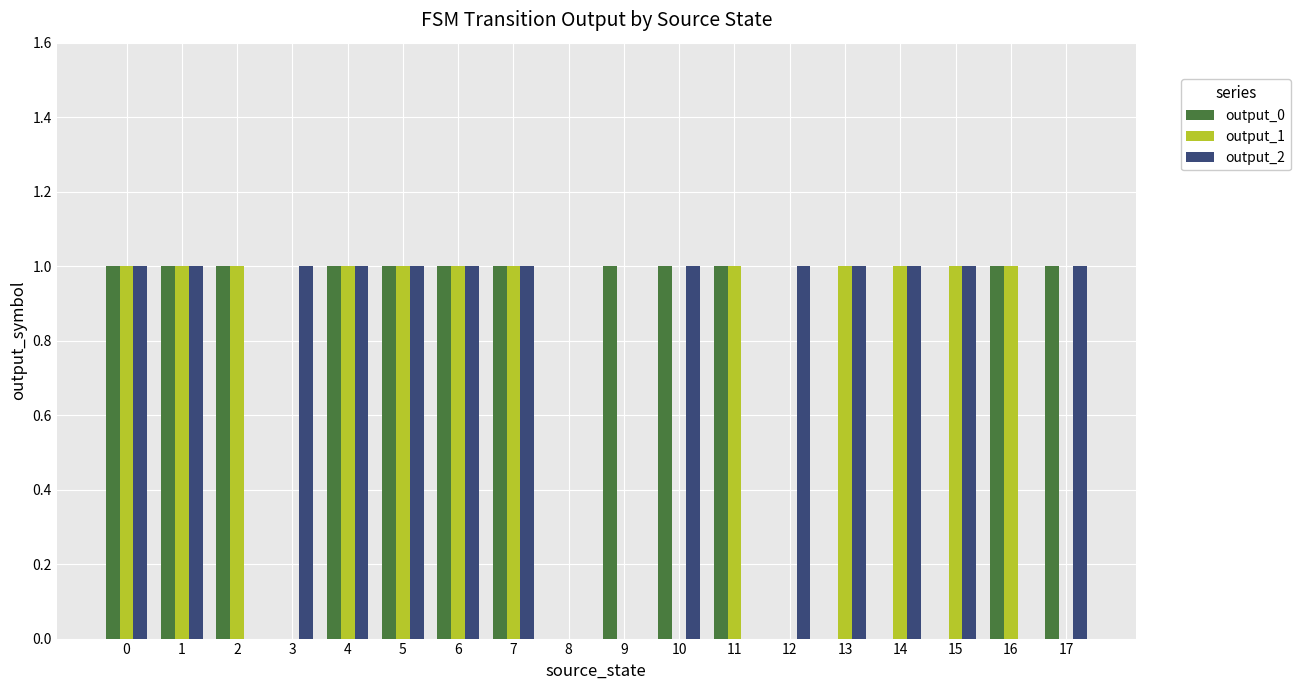

Count the number of categories in the chart.

18